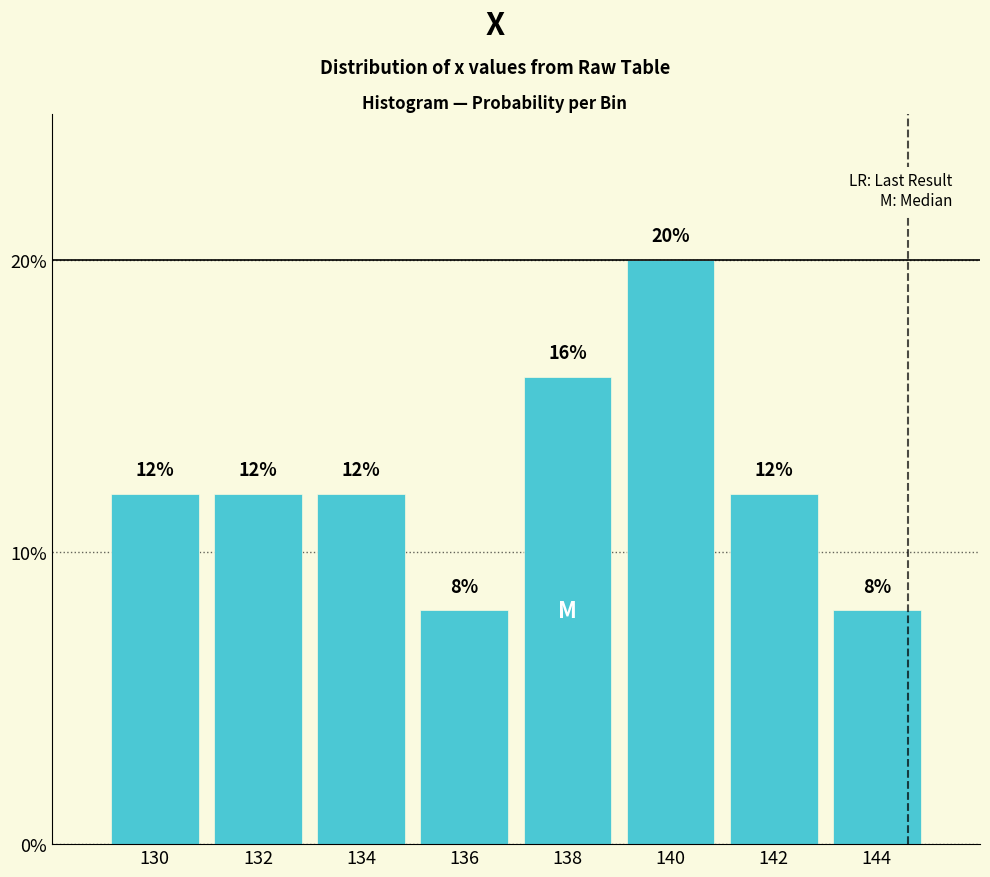

Over which range of the x-axis is the bar tallest?

139 to 141